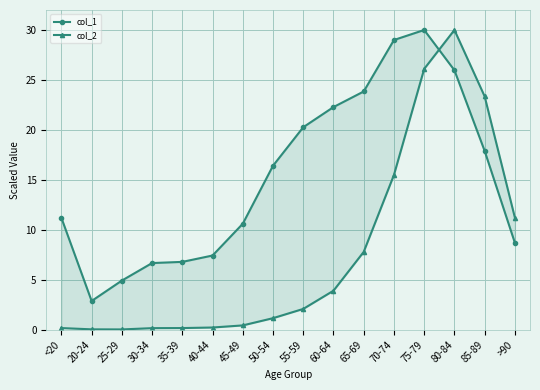

What is the sum of the col_1 values at 30-34 and 40-44?

14.1